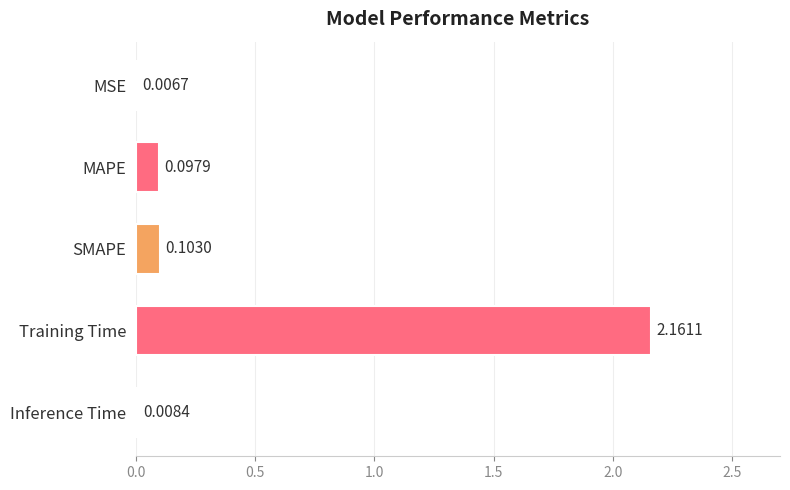

What is the sum of all values?

2.4